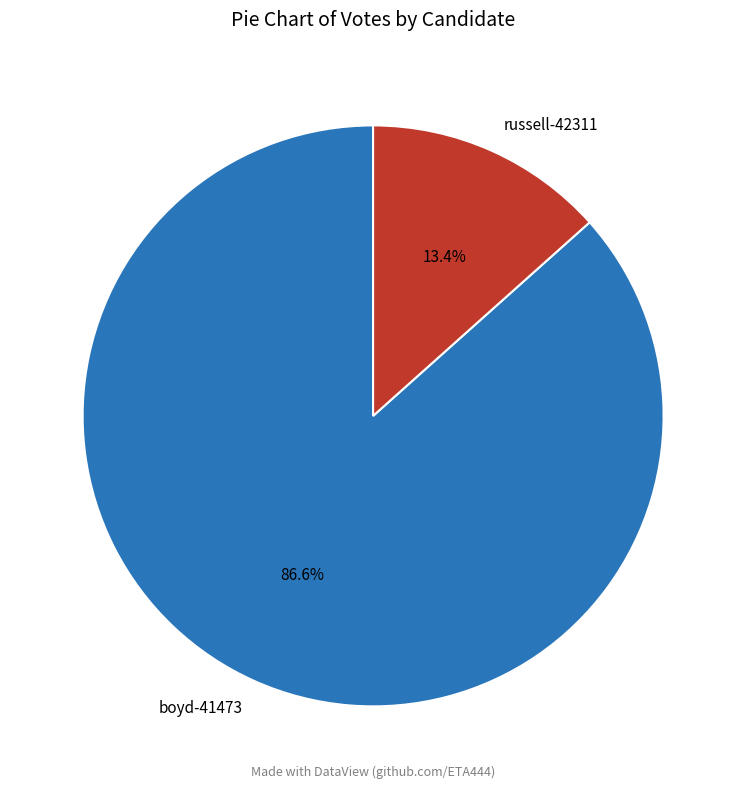

To the nearest percent, what percentage of the pie is boyd-41473?

87%